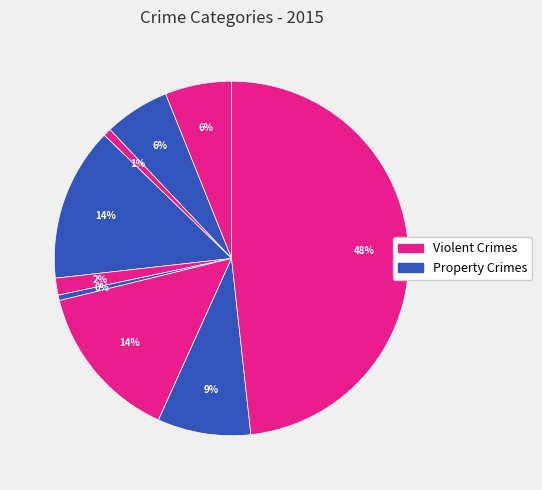

How many segments does this pie chart have?

9